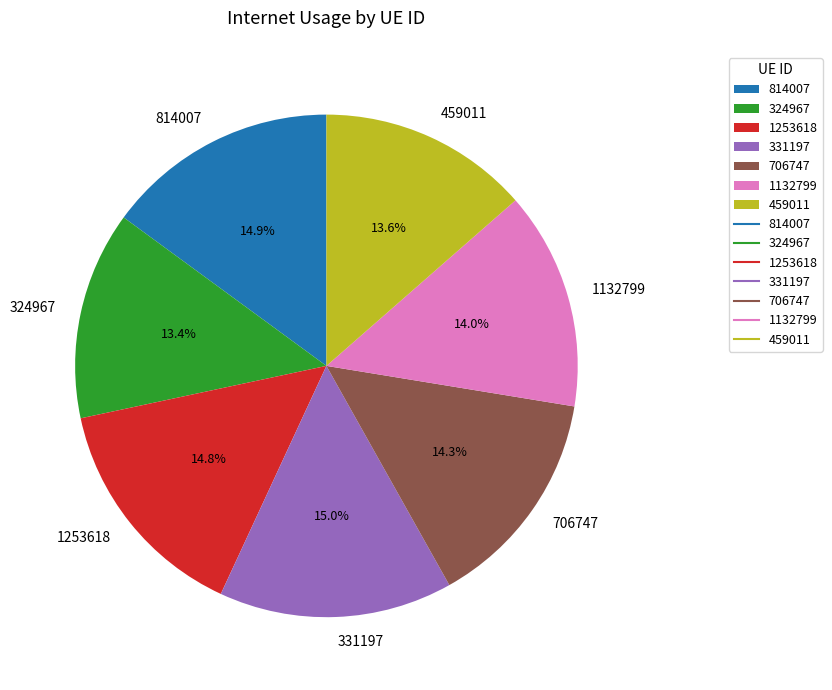

Do 324967 and 706747 together represent more than half of the pie?

No